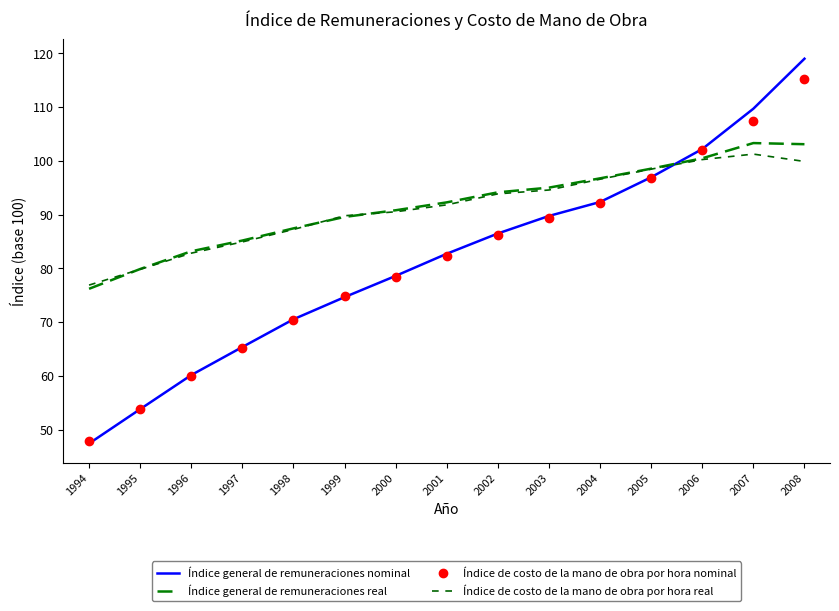

What is the difference between the maximum and minimum values in the Índice general de remuneraciones real series?

27.1